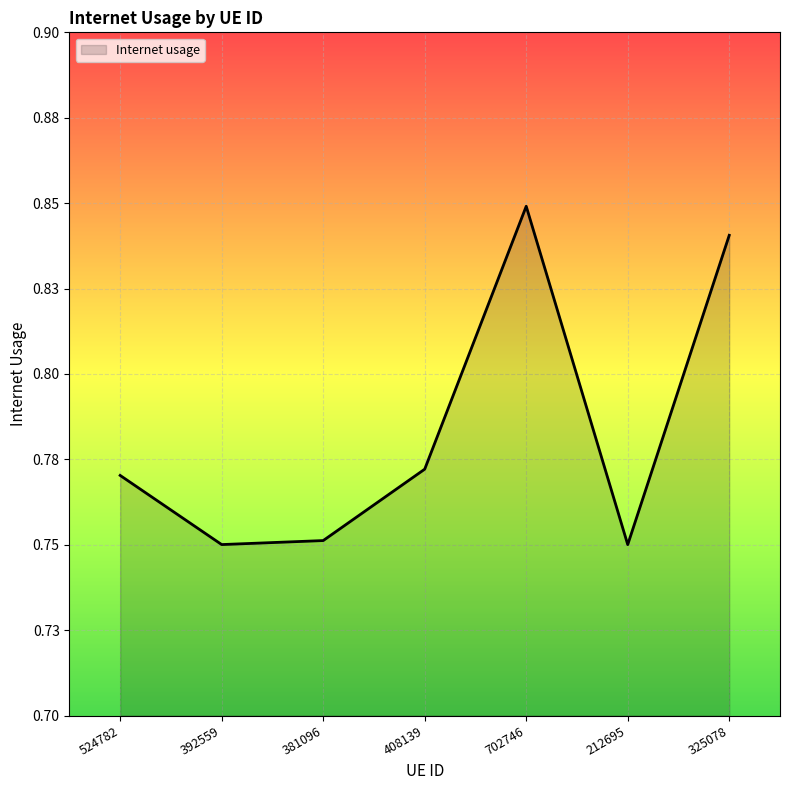

Is this an area chart (filled region under the line)?

Yes